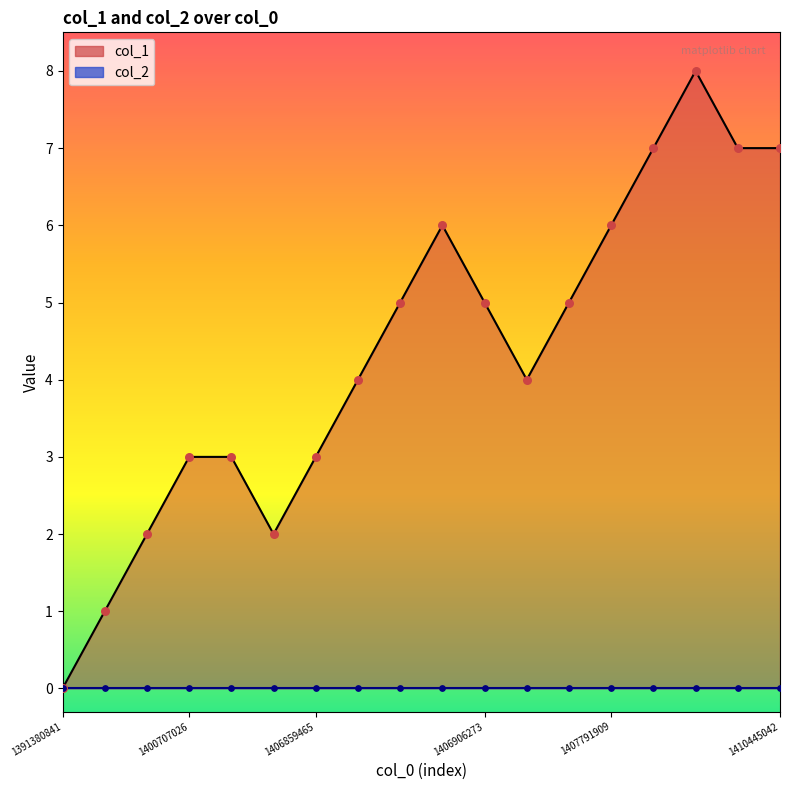

Approximately how many times larger is the value at 1406899071 compared to 1406901791?

0.8